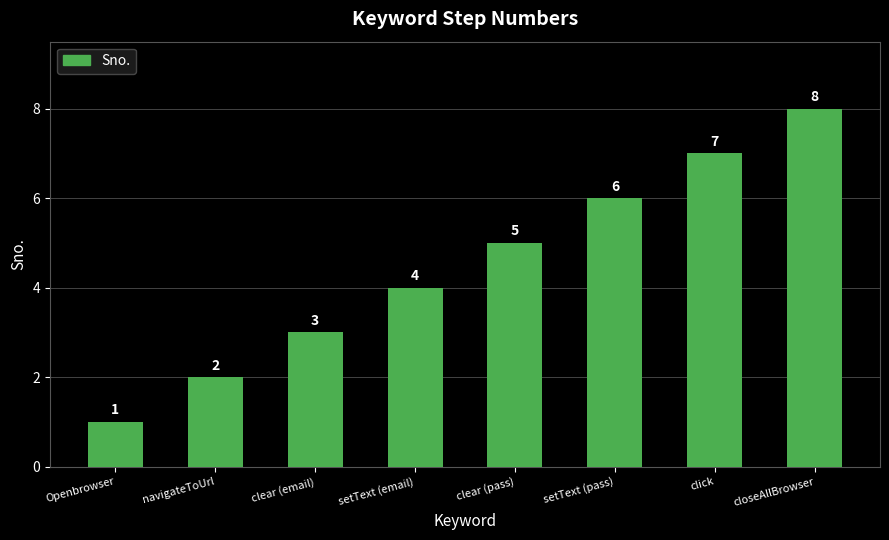

Reading right to left, transcribe all the data shown in this chart.

8	7	6	5	4	3	2	1